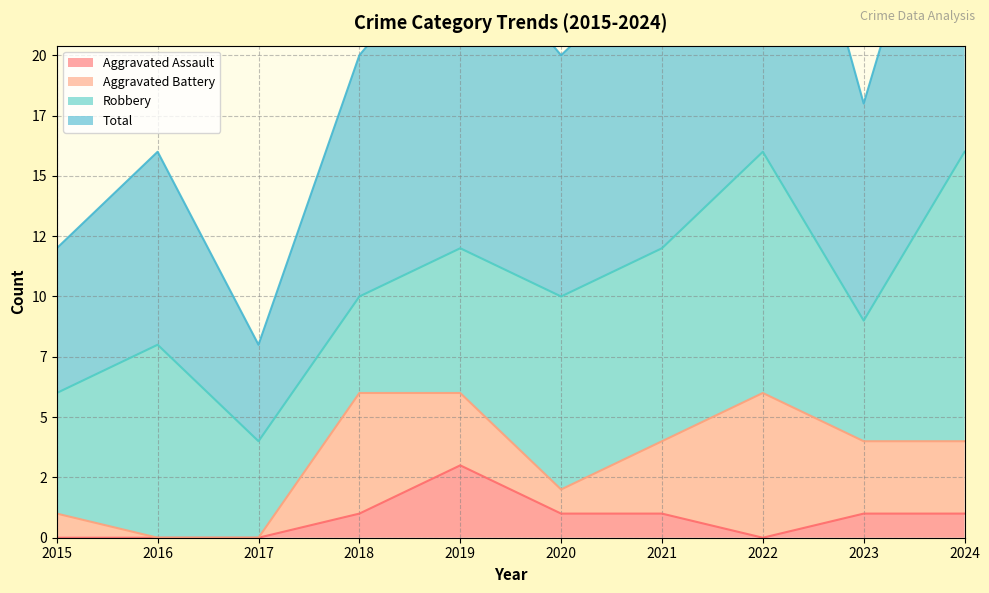

True or false: Total and Aggravated Assault intersect in this chart.

False